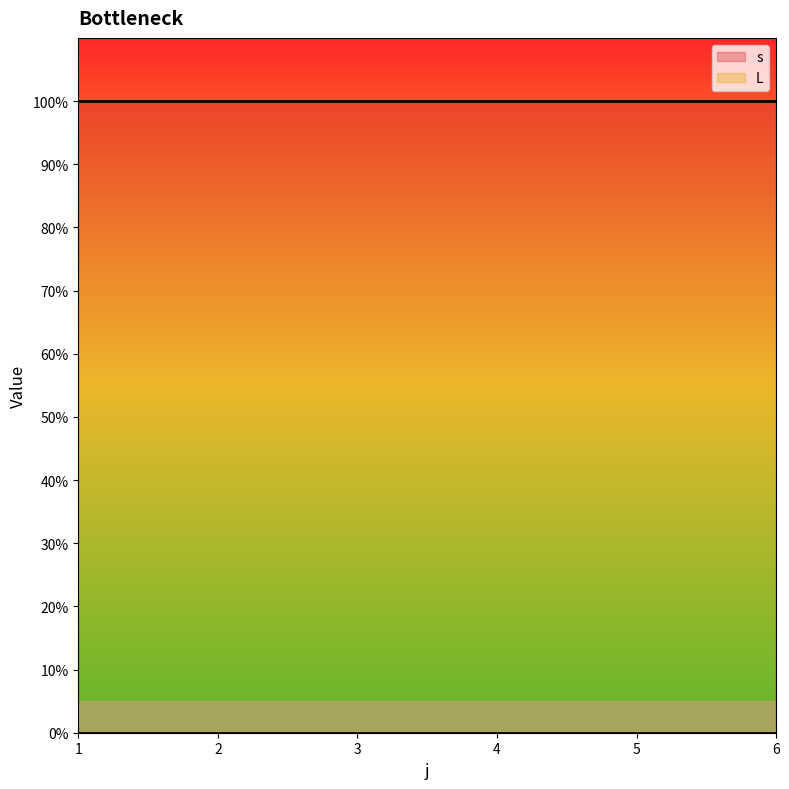

Does the chart have visible grid lines?

No